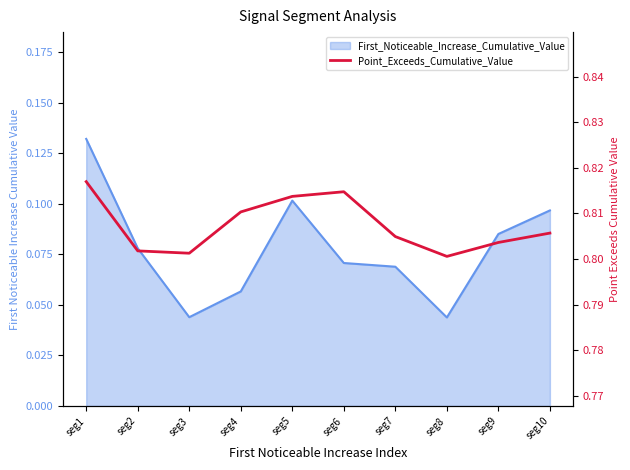

List the labels in order of value, largest first.

seg1, seg6, seg5, seg4, seg10, seg7, seg9, seg2, seg3, seg8